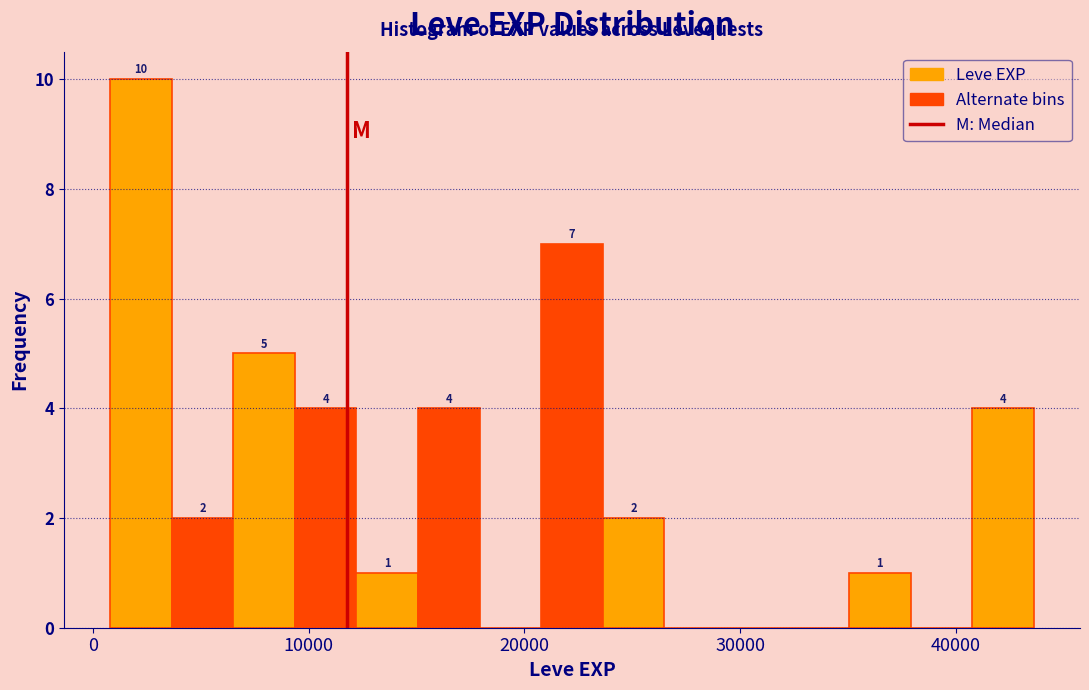

Read against the x-axis, roughly where is the centre of the tallest bar?

2000